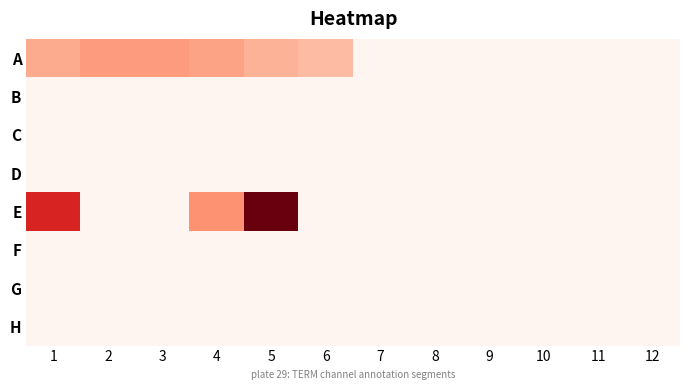

Reading left to right, list all the values displayed in this chart.

A: 1=0.3	2=0.3	3=0.3	4=0.3	5=0.3	6=0.2	7=0.0	8=0.0	9=0.0	10=0.0	11=0.0	12=0.0
B: 1=0.0	2=0.0	3=0.0	4=0.0	5=0.0	6=0.0	7=0.0	8=0.0	9=0.0	10=0.0	11=0.0	12=0.0
C: 1=0.0	2=0.0	3=0.0	4=0.0	5=0.0	6=0.0	7=0.0	8=0.0	9=0.0	10=0.0	11=0.0	12=0.0
D: 1=0.0	2=0.0	3=0.0	4=0.0	5=0.0	6=0.0	7=0.0	8=0.0	9=0.0	10=0.0	11=0.0	12=0.0
E: 1=0.7	2=0.0	3=0.0	4=0.4	5=1.0	6=0.0	7=0.0	8=0.0	9=0.0	10=0.0	11=0.0	12=0.0
F: 1=0.0	2=0.0	3=0.0	4=0.0	5=0.0	6=0.0	7=0.0	8=0.0	9=0.0	10=0.0	11=0.0	12=0.0
G: 1=0.0	2=0.0	3=0.0	4=0.0	5=0.0	6=0.0	7=0.0	8=0.0	9=0.0	10=0.0	11=0.0	12=0.0
H: 1=0.0	2=0.0	3=0.0	4=0.0	5=0.0	6=0.0	7=0.0	8=0.0	9=0.0	10=0.0	11=0.0	12=0.0